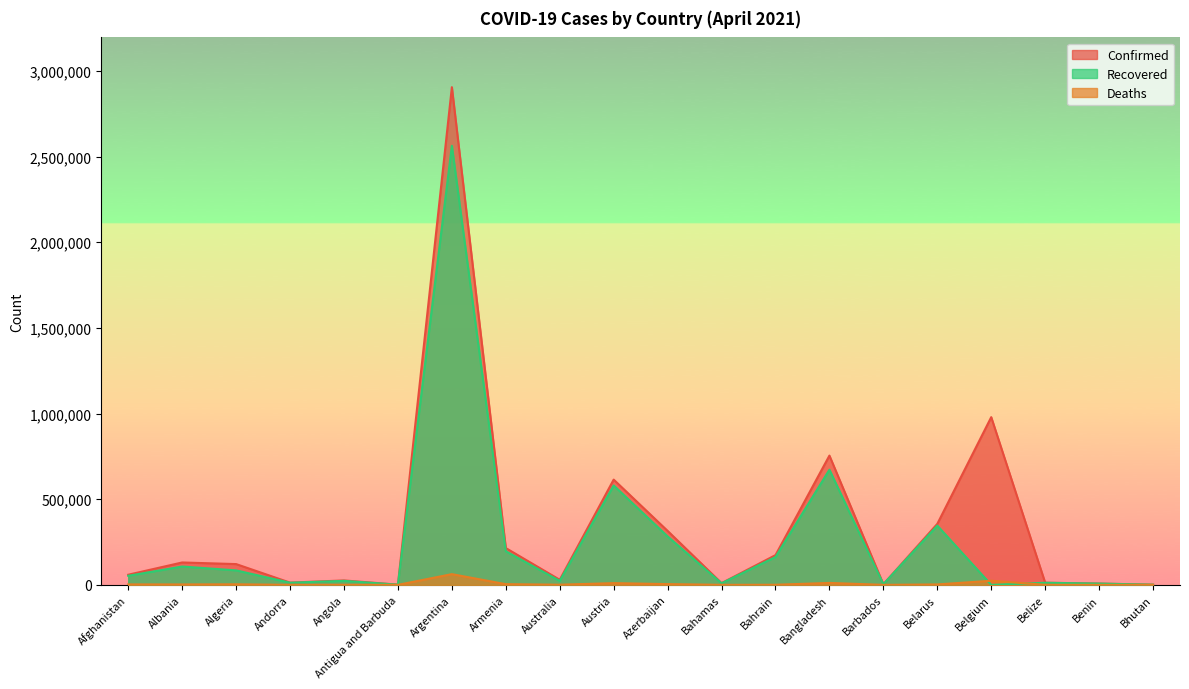

Which series has the largest total across all categories?

Confirmed